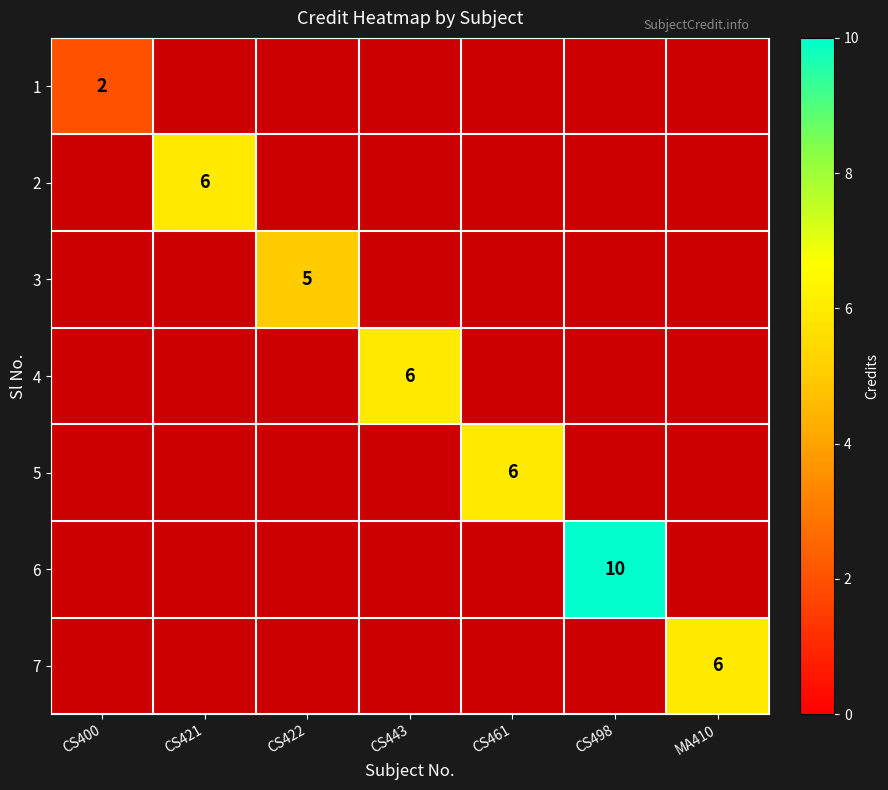

What is the difference between the highest and lowest values at CS421?

6